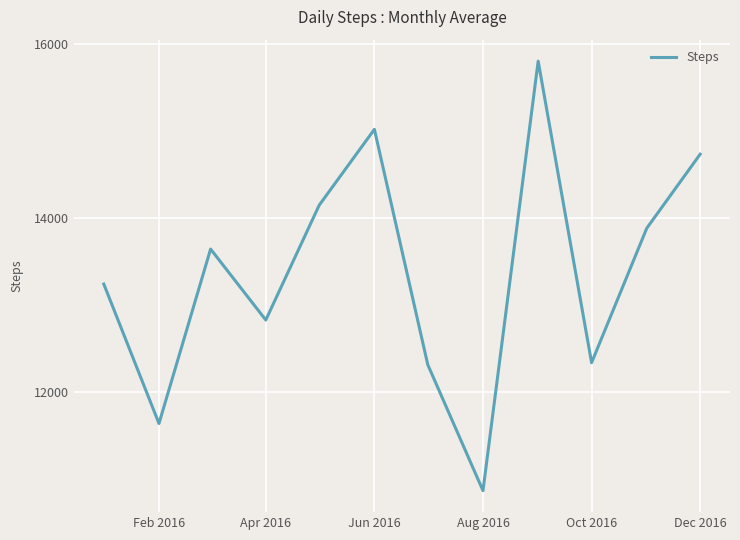

What is the greatest value displayed?

15807